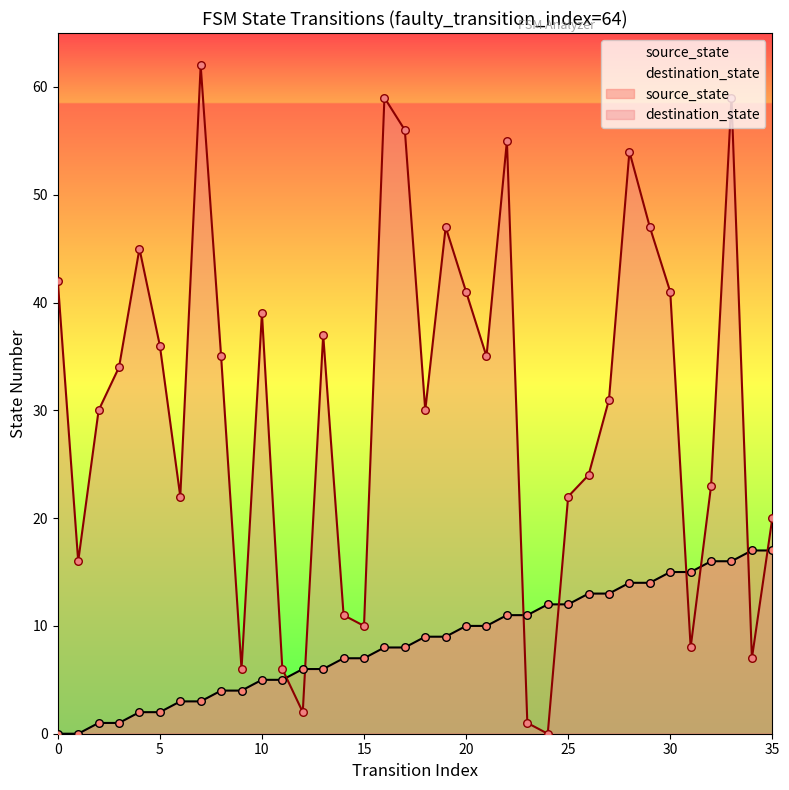

Which series has the widest spread of Y values?

destination_state